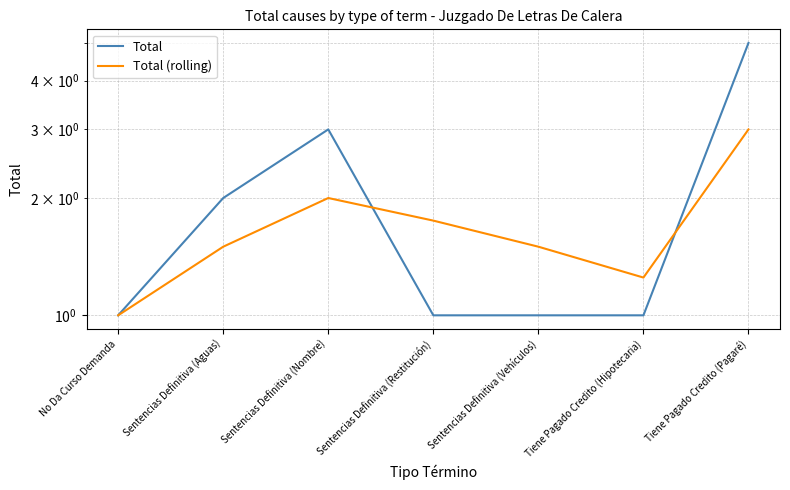

At which category is the sum across all series the highest?

Tiene Pagado Credito (Pagaré)